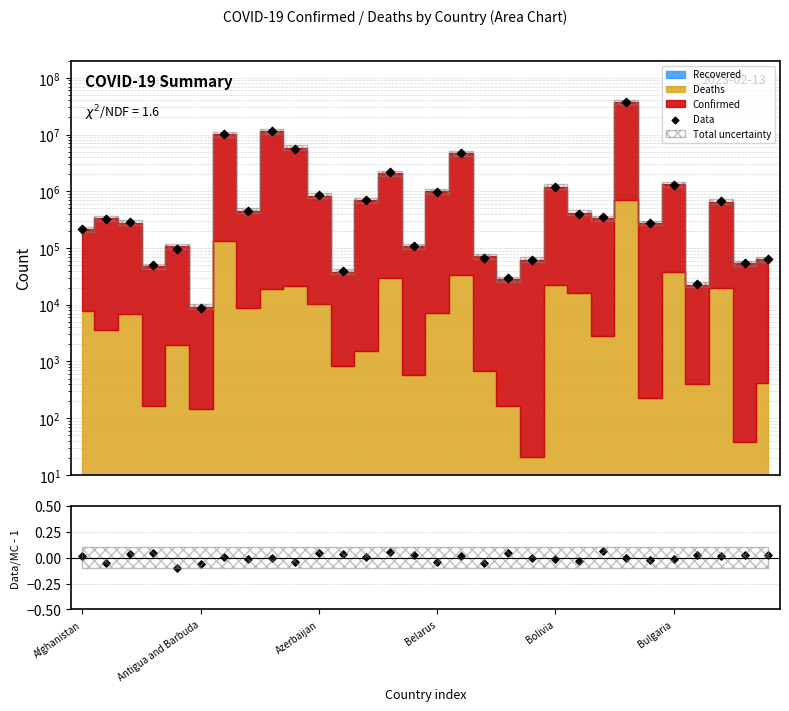

At which category is the sum across all series the highest?

23